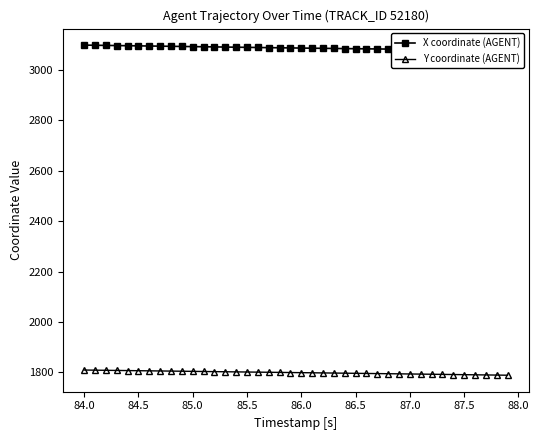

Rank the series by their average value, from highest to lowest.

X coordinate (AGENT), Y coordinate (AGENT)